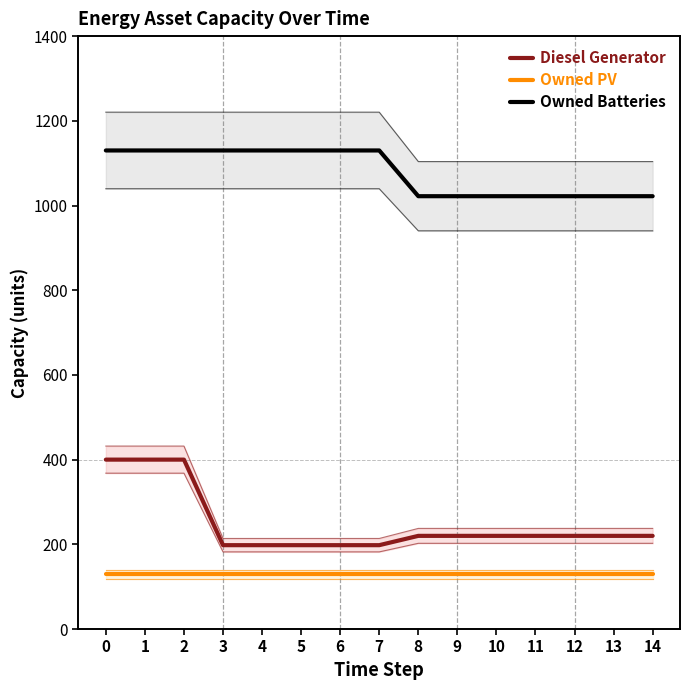

Reading left to right, list all the values displayed in this chart.

Diesel Generator: 0=400	1=400	2=400	3=198	4=198	5=198	6=198	7=198	8=220	9=220	10=220	11=220	12=220	13=220	14=220
Owned PV: 0=129	1=129	2=129	3=129	4=129	5=129	6=129	7=129	8=129	9=129	10=129	11=129	12=129	13=129	14=129
Owned Batteries: 0=1130	1=1130	2=1130	3=1130	4=1130	5=1130	6=1130	7=1130	8=1022	9=1022	10=1022	11=1022	12=1022	13=1022	14=1022